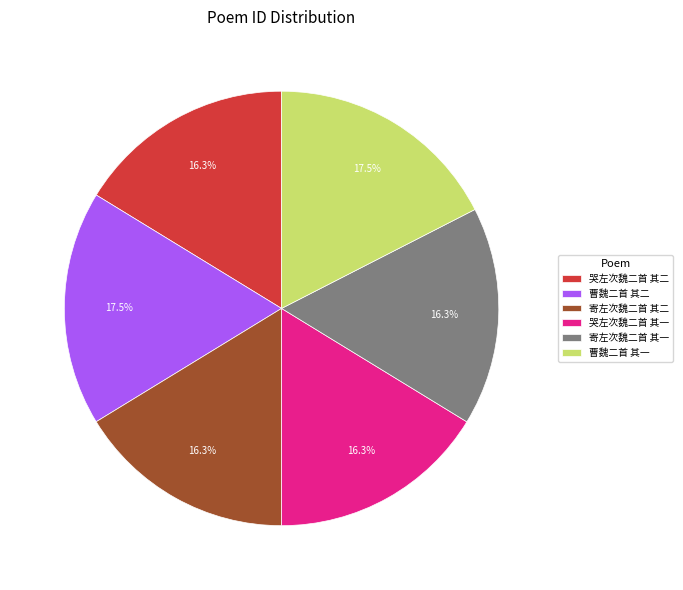

What percentage do 寄左次魏二首 其二 and 哭左次魏二首 其一 together represent?

32.5%